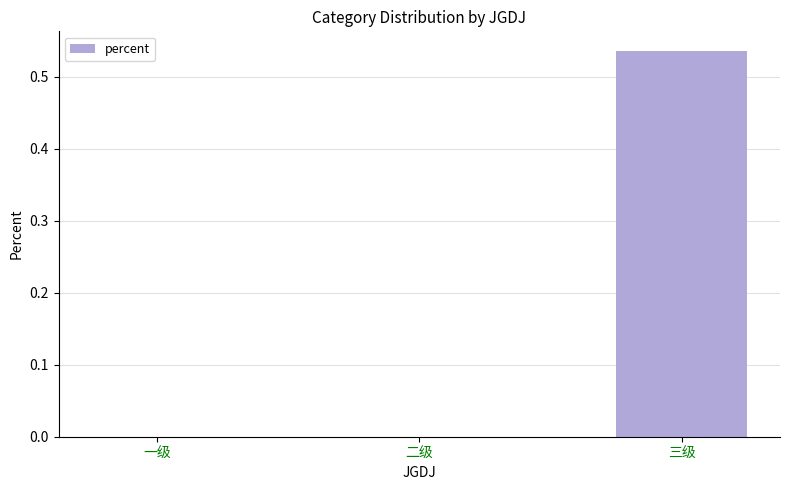

What is the change in value from 一级 to 三级?

+0.5